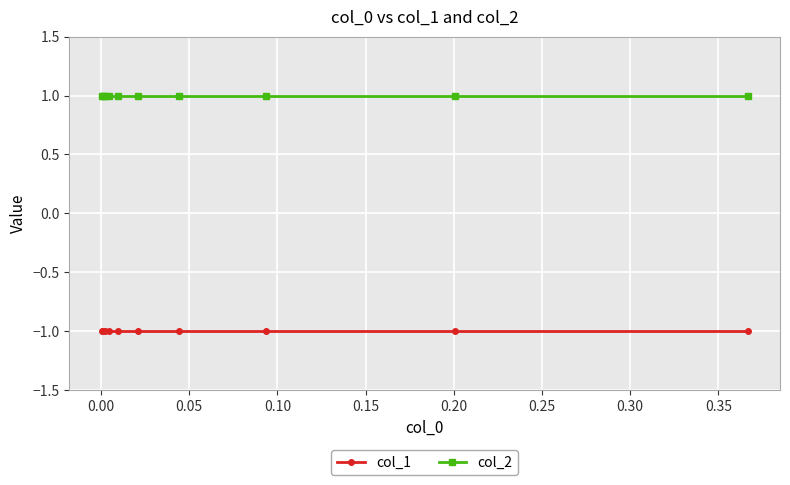

True or false: col_2 and col_1 cross at least once.

False